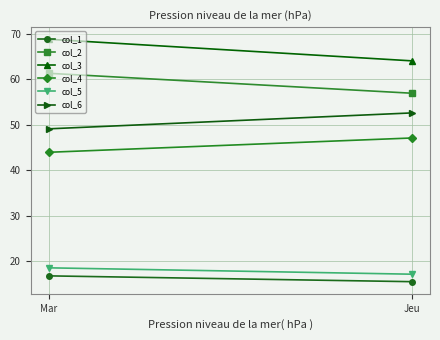

At which label does col_1 first exceed 16?

Mar